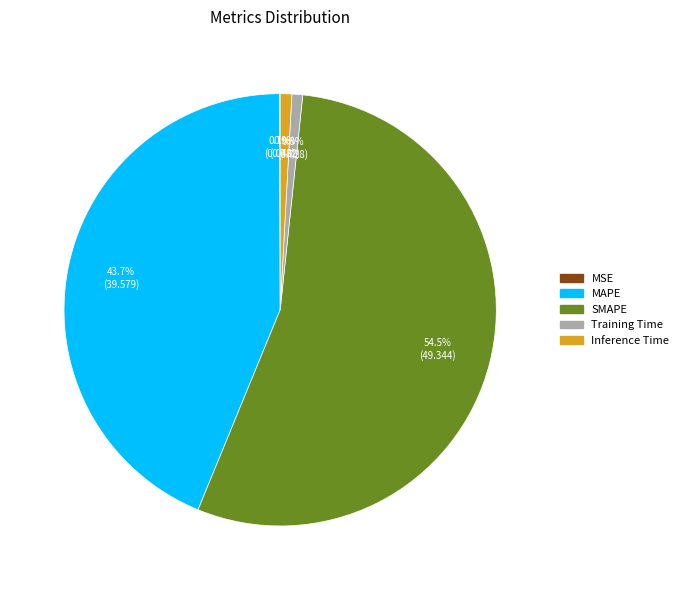

Do MAPE and Training Time together represent more than half of the pie?

No